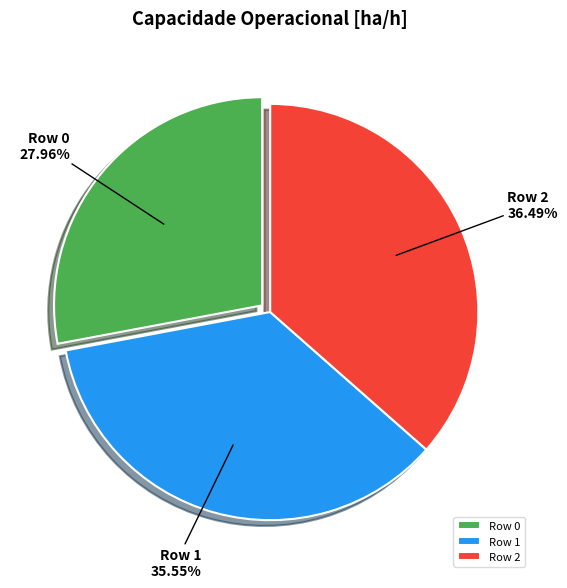

Is it true that Row 2 is 30% of the pie?

False